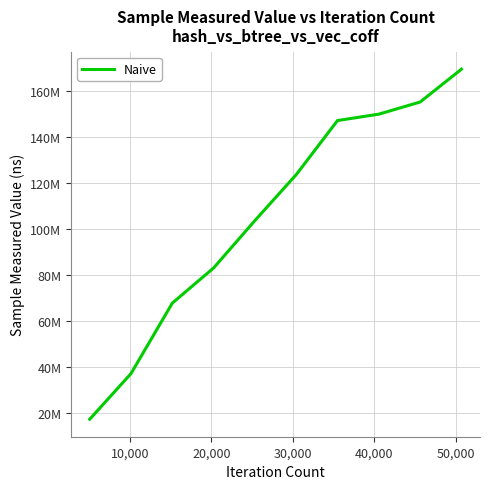

Reading left to right, list all the values displayed in this chart.

17393462	37260520	67891977	83169001	103784757	123731664	147259626	150038944	155305881	169575947